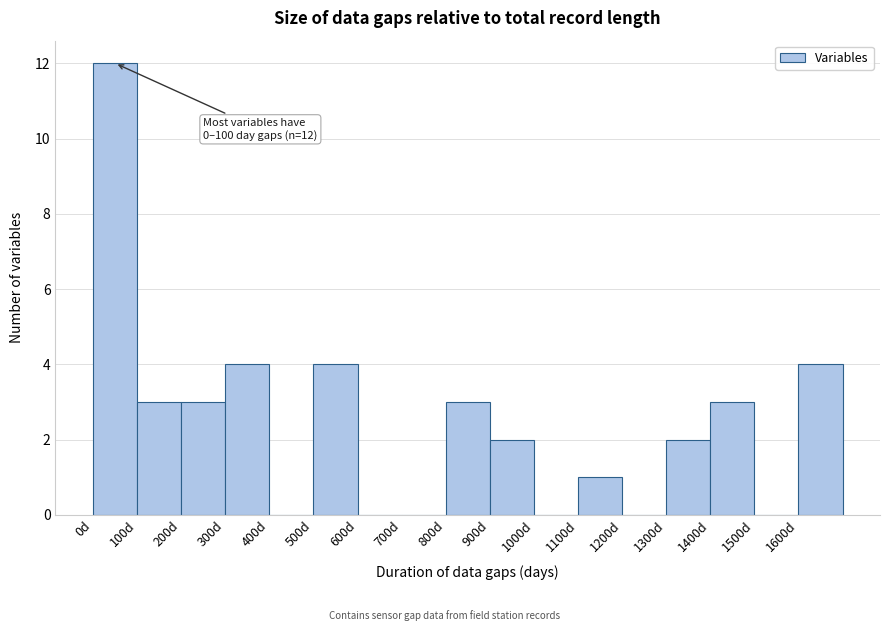

Over which range of the x-axis is the bar tallest?

0 to 100